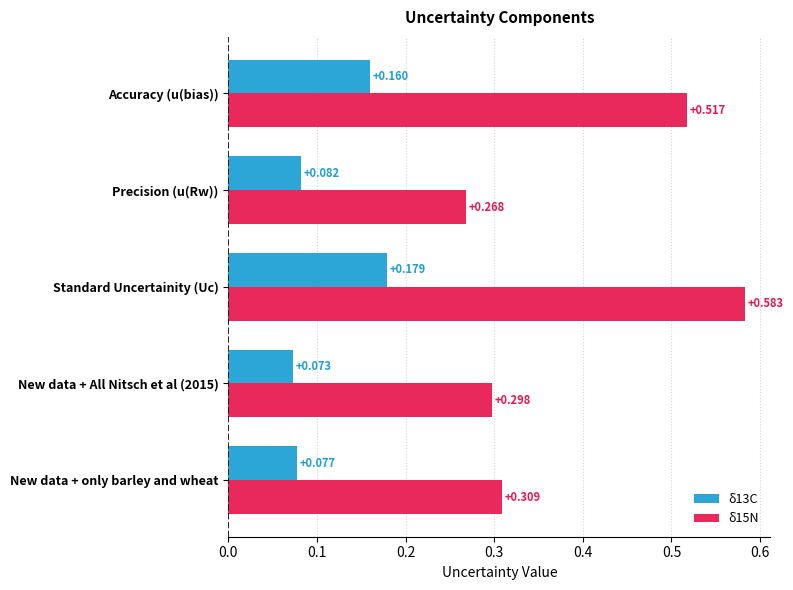

At which label is δ15N closest to 0?

Precision (u(Rw))